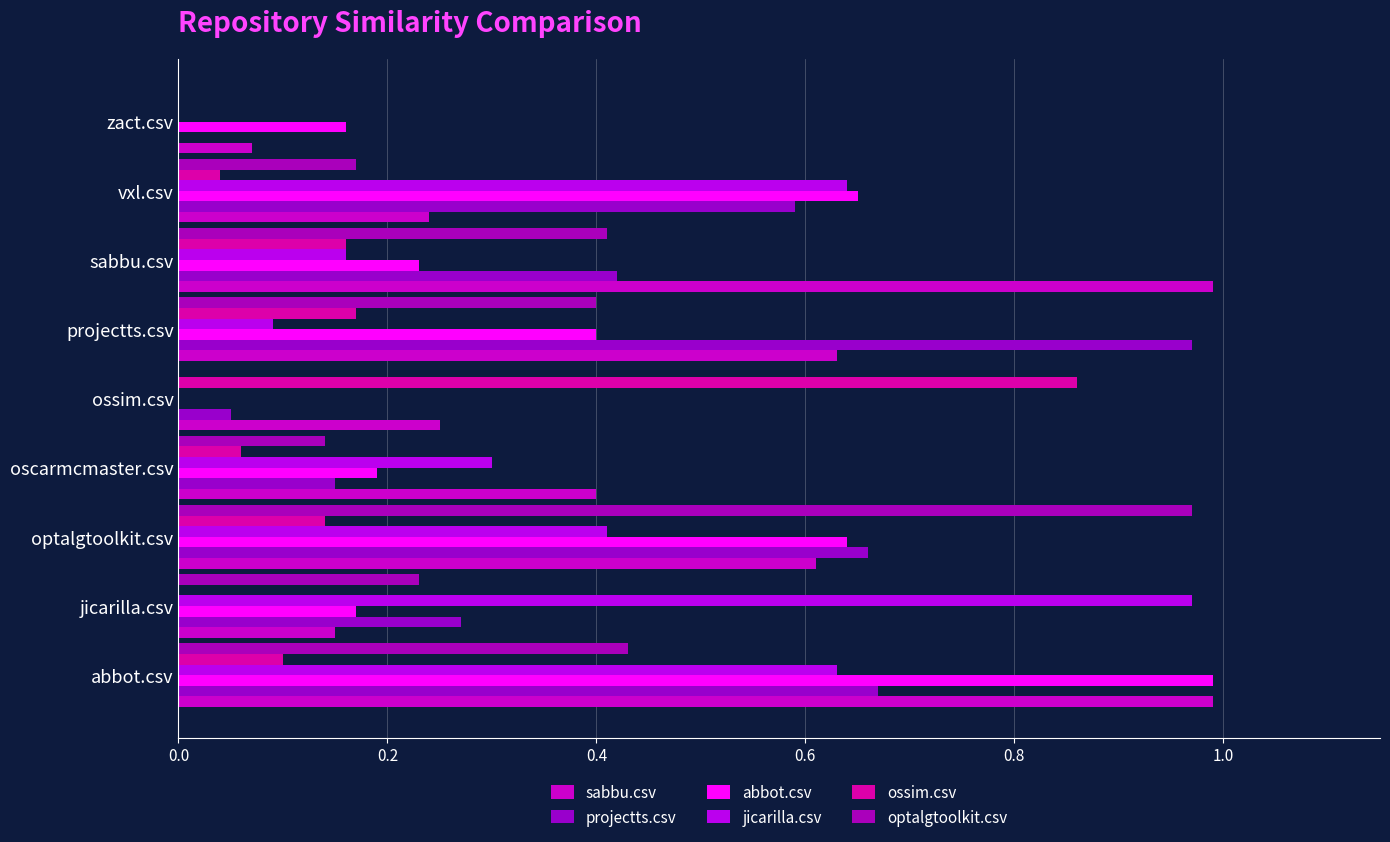

What is the average value of the optalgtoolkit.csv series?

0.3